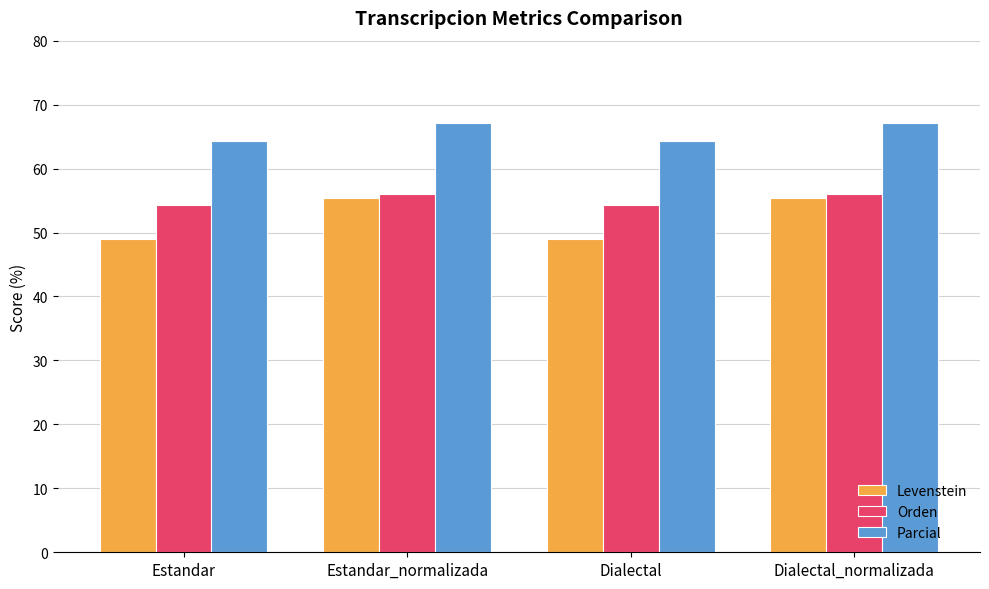

Reading left to right, extract all data points from this chart.

Levenstein: 48.9	55.4	48.9	55.4
Orden: 54.3	56.0	54.3	56.0
Parcial: 64.3	67.1	64.3	67.1